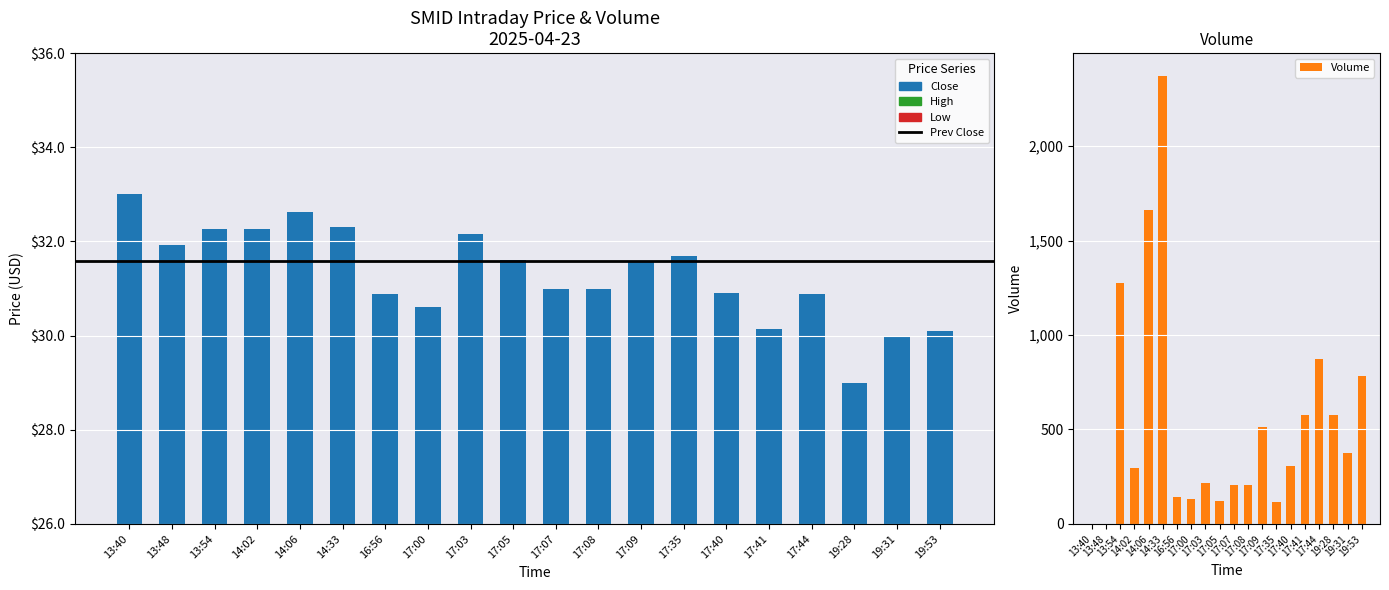

Reading left to right, extract all data points from this chart.

Close: 13:40=33.0	13:48=31.9	13:54=32.3	14:02=32.3	14:06=32.6	14:33=32.3	16:56=30.9	17:00=30.6	17:03=32.2	17:05=31.6	17:07=31.0	17:08=31.0	17:09=31.6	17:35=31.7	17:40=30.9	17:41=30.1	17:44=30.9	19:28=29.0	19:31=30.0	19:53=30.1
Volume: 13:40=0.0	13:48=0.0	13:54=1277.0	14:02=297.0	14:06=1659.0	14:33=2373.0	16:56=142.0	17:00=130.0	17:03=215.0	17:05=120.0	17:07=205.0	17:08=208.0	17:09=512.0	17:35=114.0	17:40=306.0	17:41=578.0	17:44=873.0	19:28=577.0	19:31=374.0	19:53=785.0